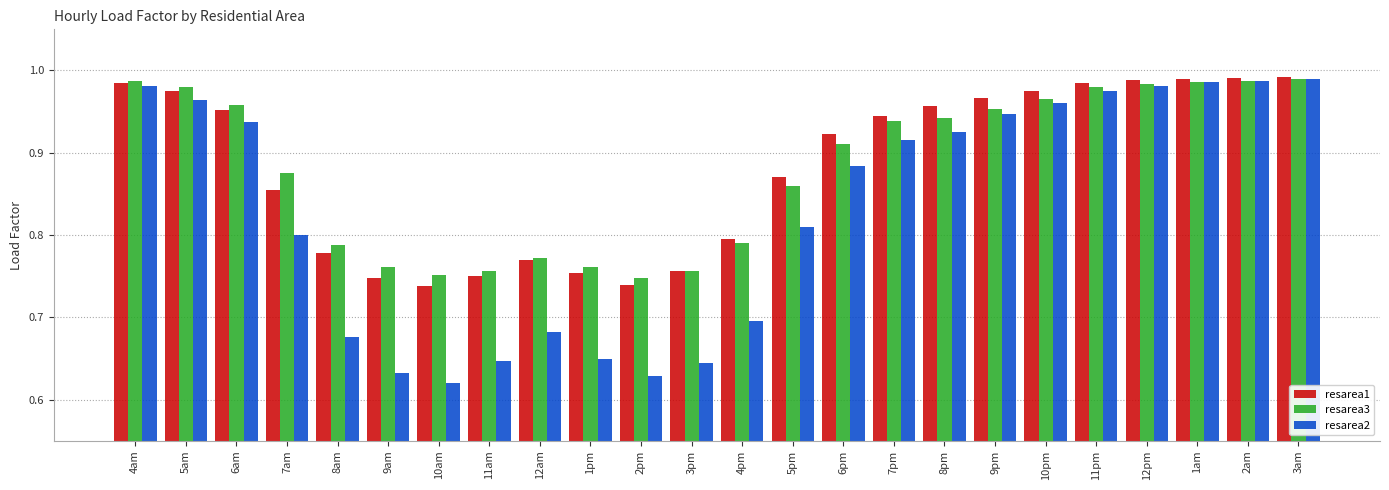

What is the sum of the resarea3 values at 9am and 8am?

1.5